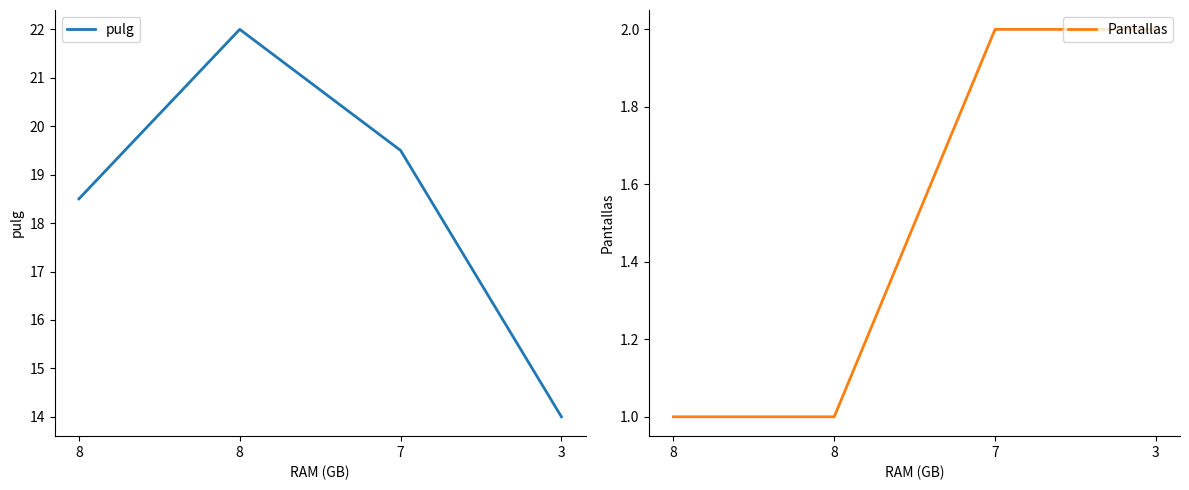

Reading left to right, what are all the values shown in this chart?

pulg: 18.5	22.0	19.5	14.0
Pantallas: 1.0	1.0	2.0	2.0